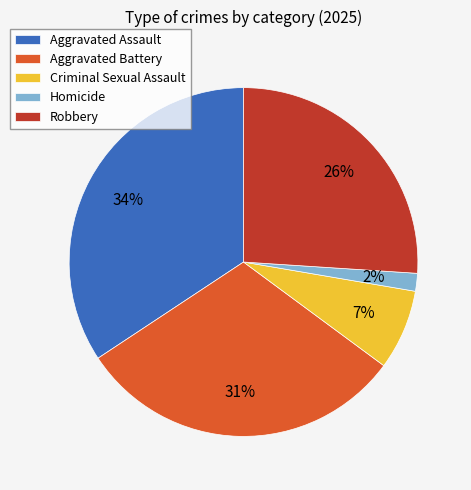

How many segments does this pie chart have?

5